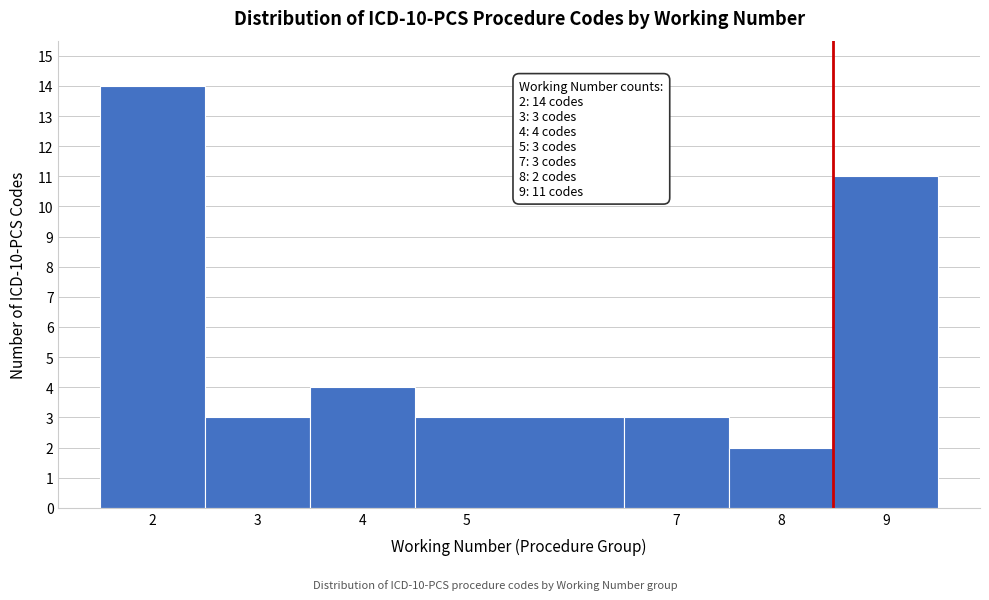

Which range on the x-axis has the tallest bar?

1.5 to 2.5